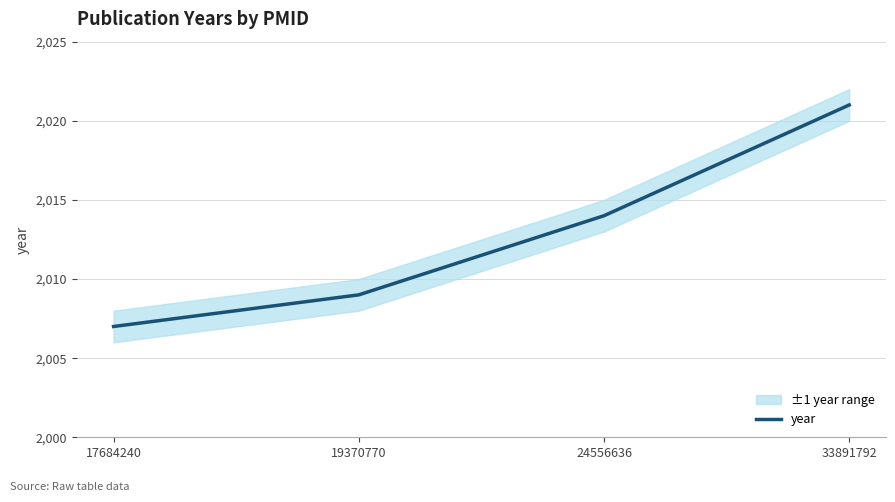

Which label corresponds to the smallest value in the chart?

17684240